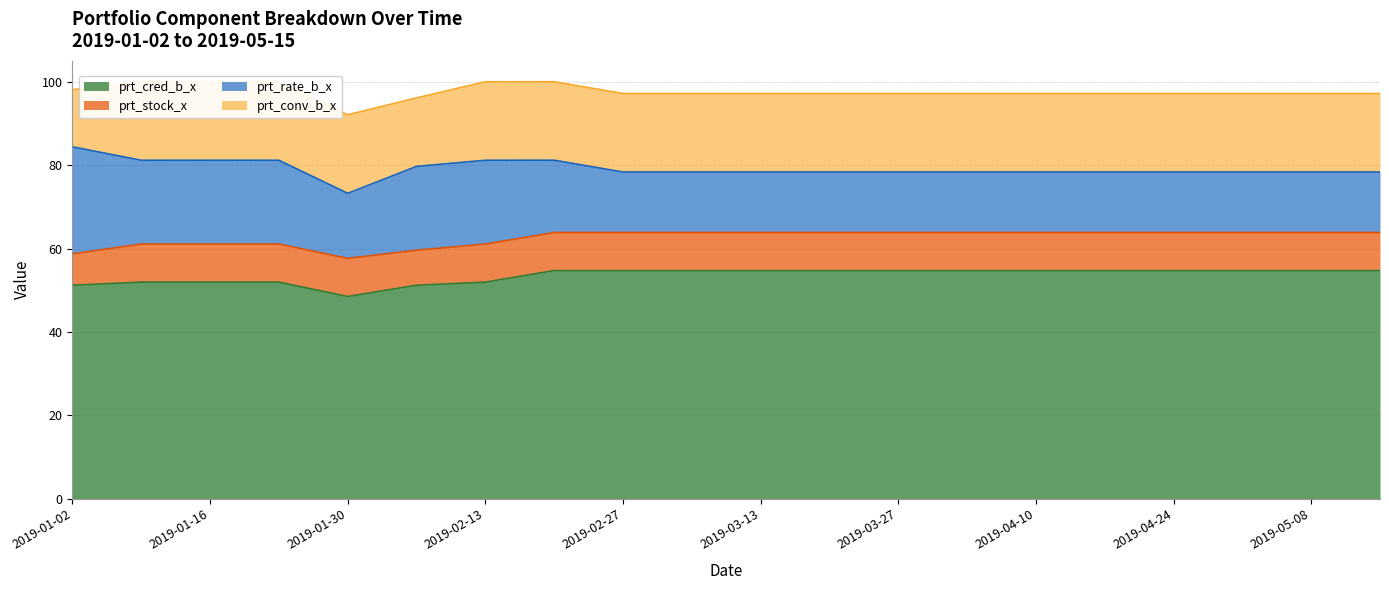

What is the label of the 8th point from the right?

2019-03-27